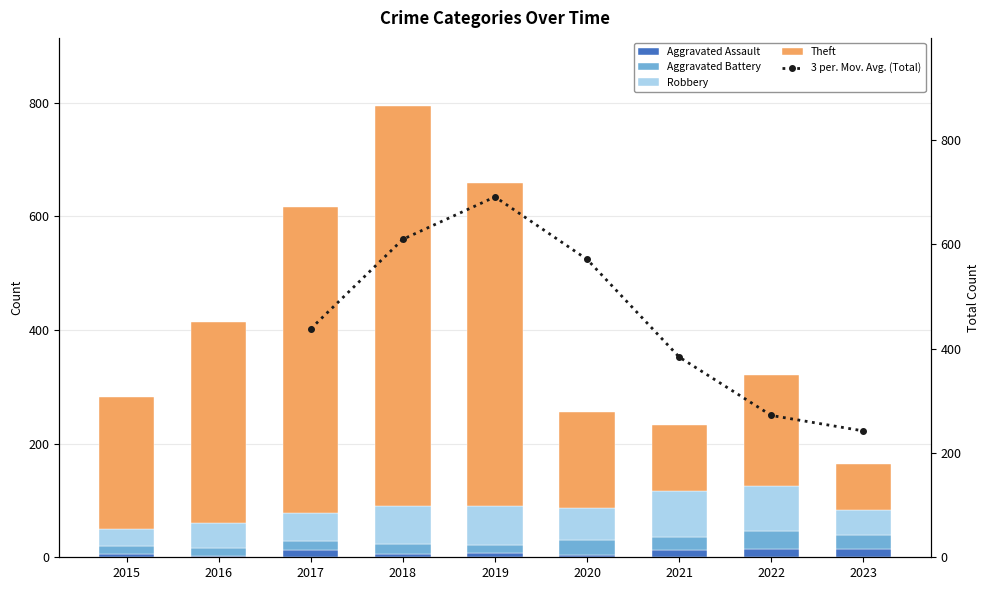

How many bars are there in each group?

4